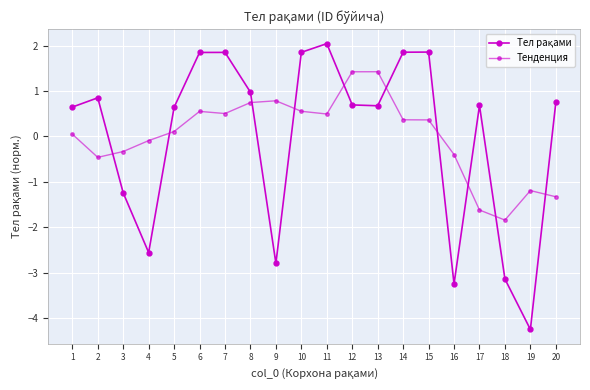

What is the difference between the Тел рақами values at 7 and 4?

4.4